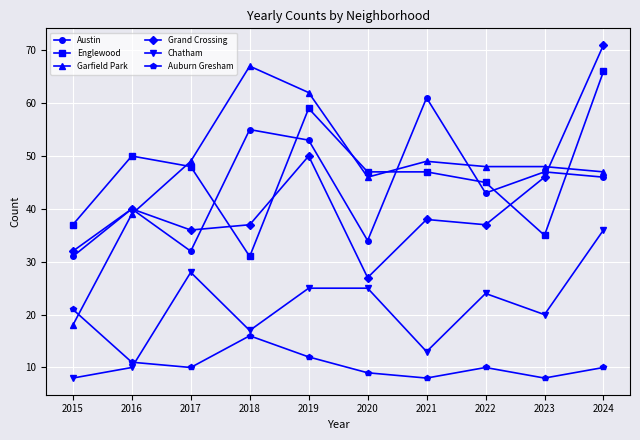

Is this an area chart (filled region under the line)?

No